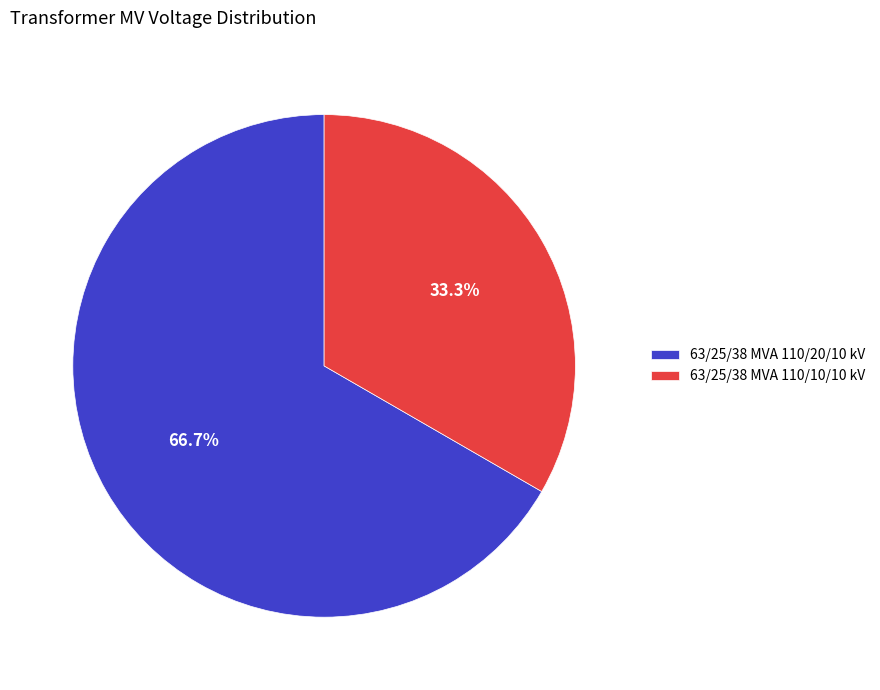

Does any single category account for the majority?

Yes